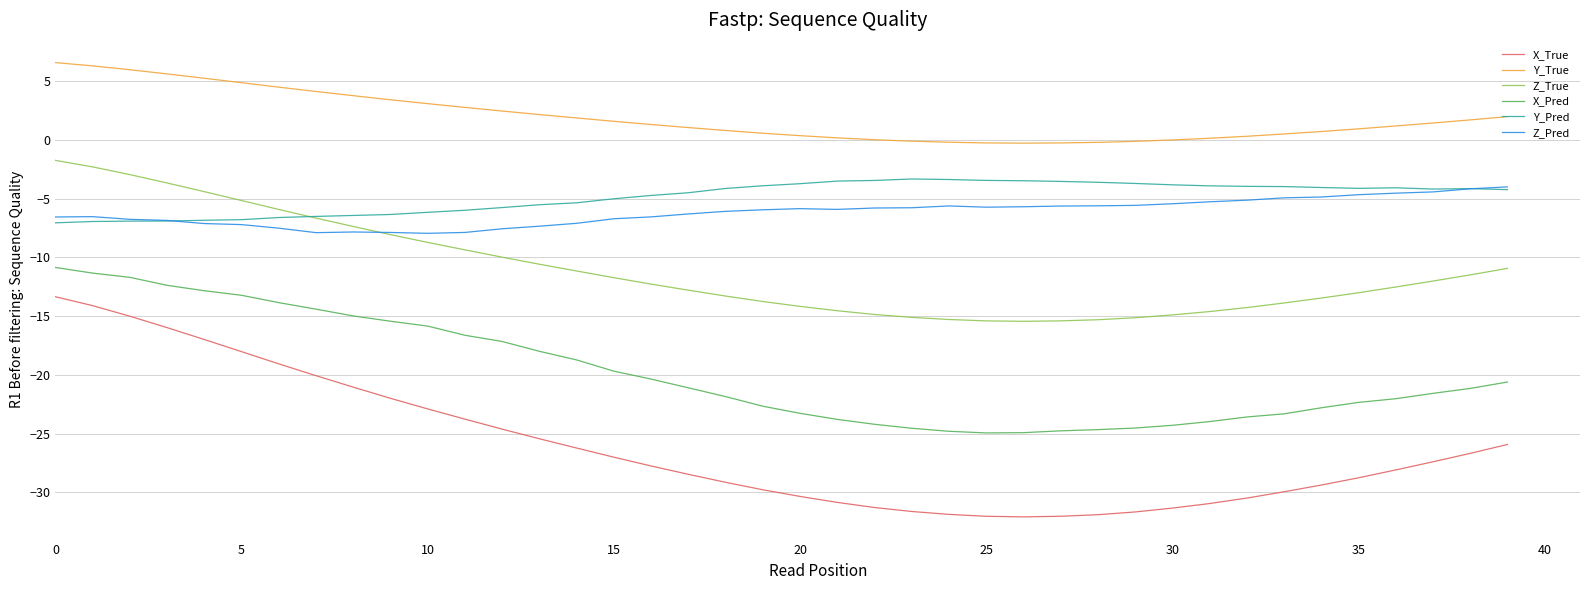

What is the maximum value shown in the chart?

6.6